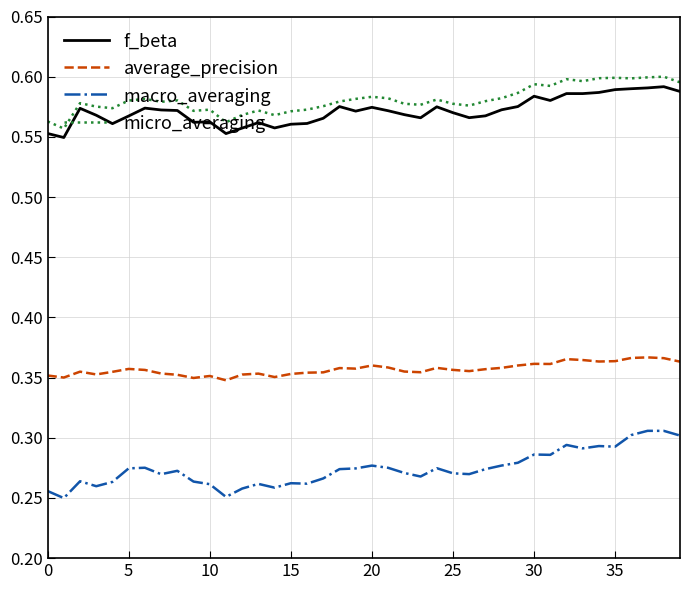

Which series has the largest range (max minus min)?

macro_averaging